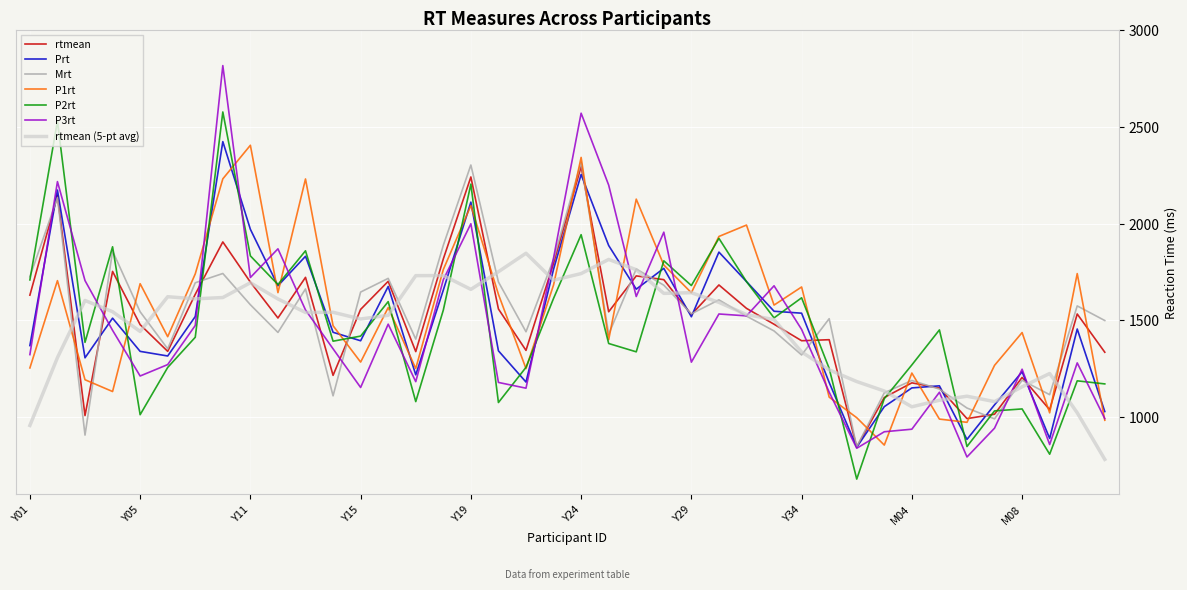

What is the maximum value shown in the chart?

2816.7